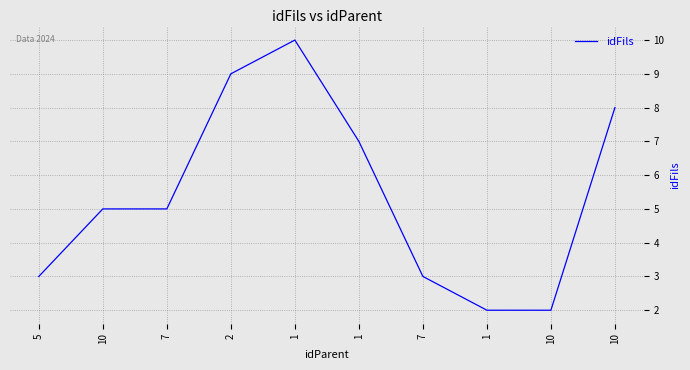

Is this an area chart (filled region under the line)?

No